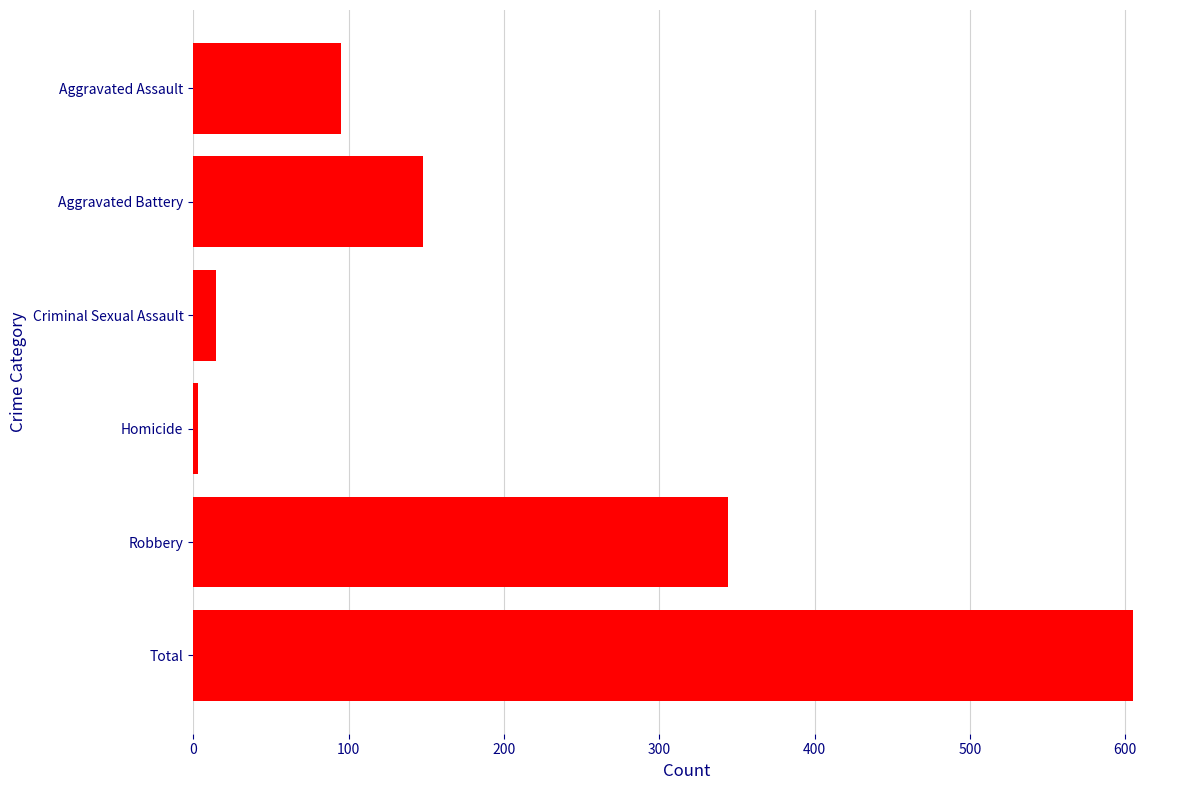

Which label corresponds to the largest value in the chart?

Total